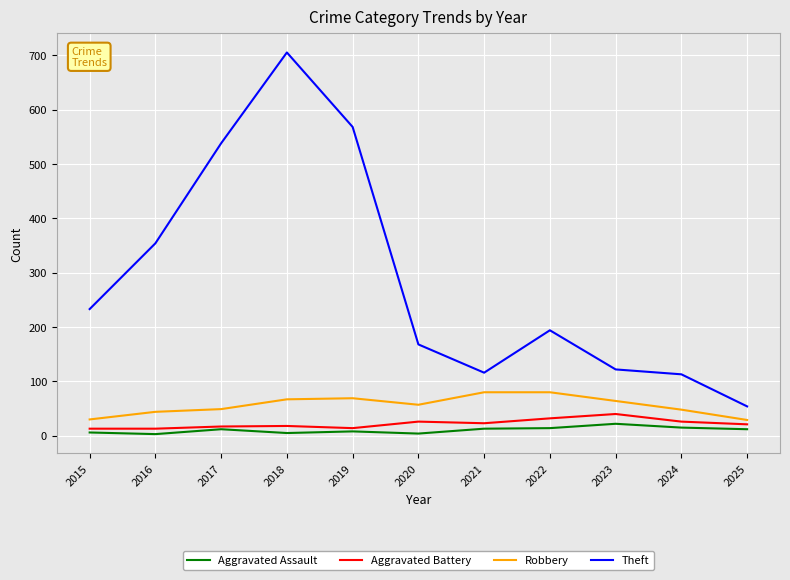

How many values in the Aggravated Battery series are below 21?

5